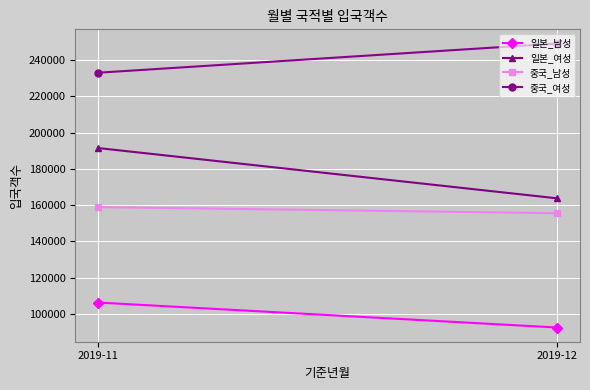

Which category has the highest value in the 일본_여성 series?

2019-11